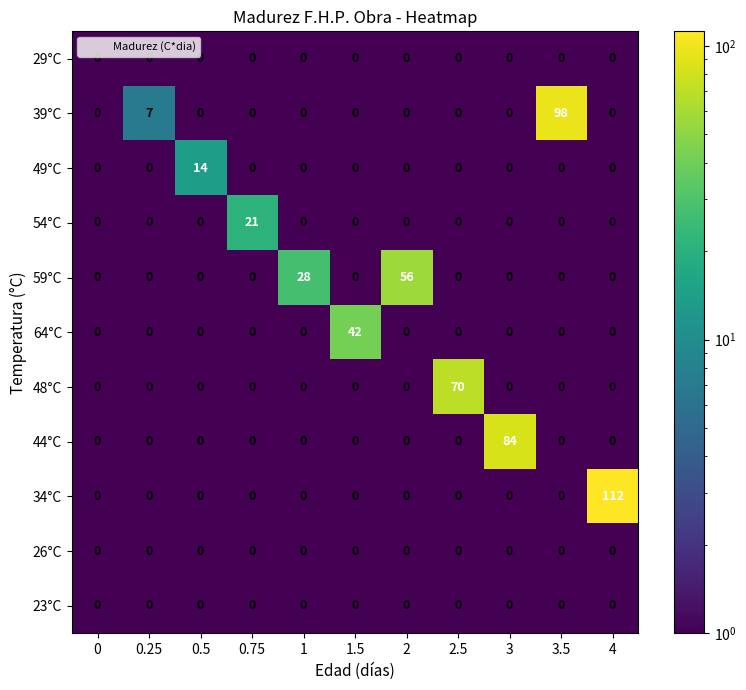

True or false: 49°C has a value of 7 at 2.5.

False